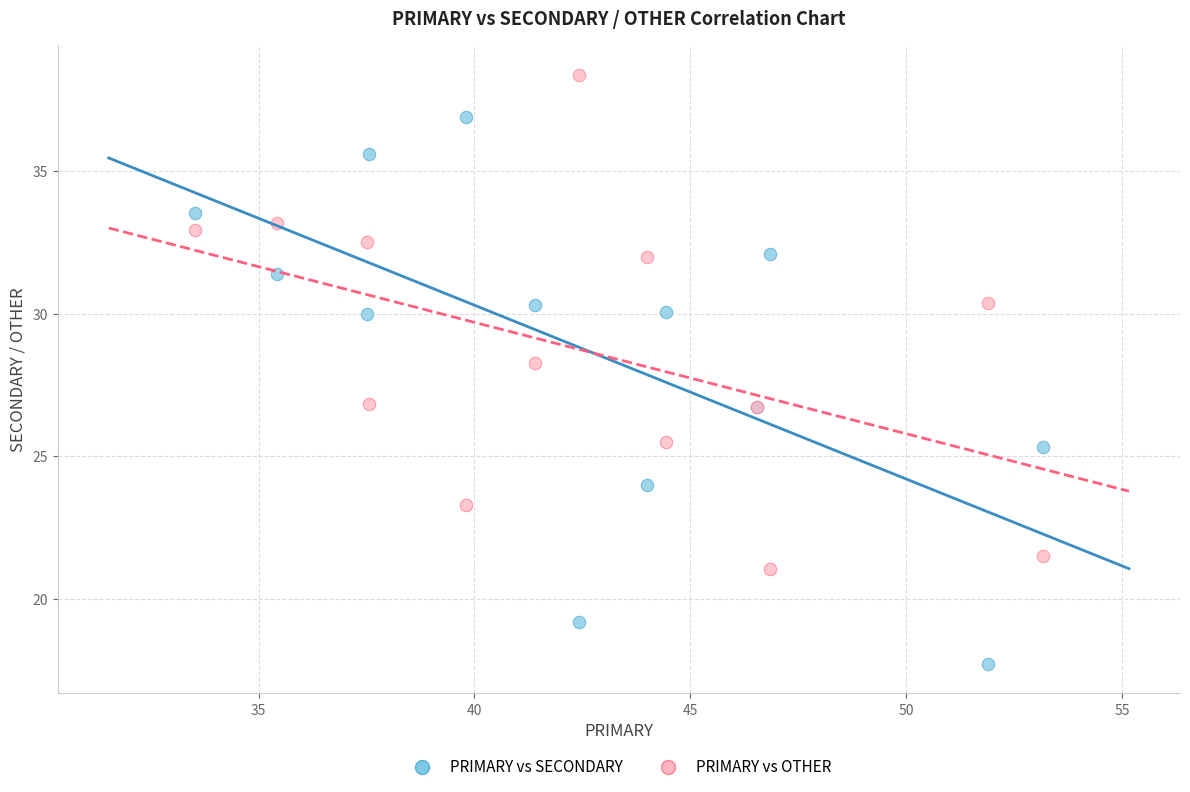

Which series has the widest spread of Y values?

PRIMARY vs SECONDARY